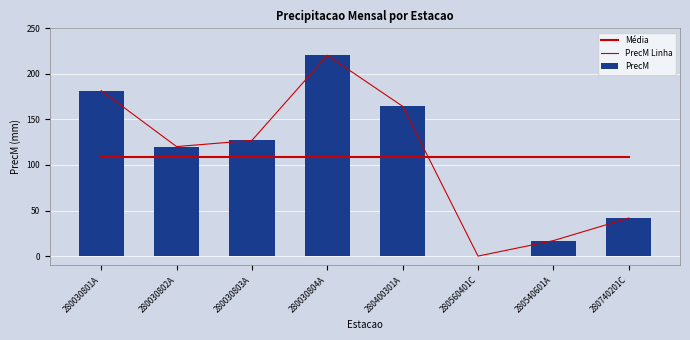

What position from the left is 280030801A?

1